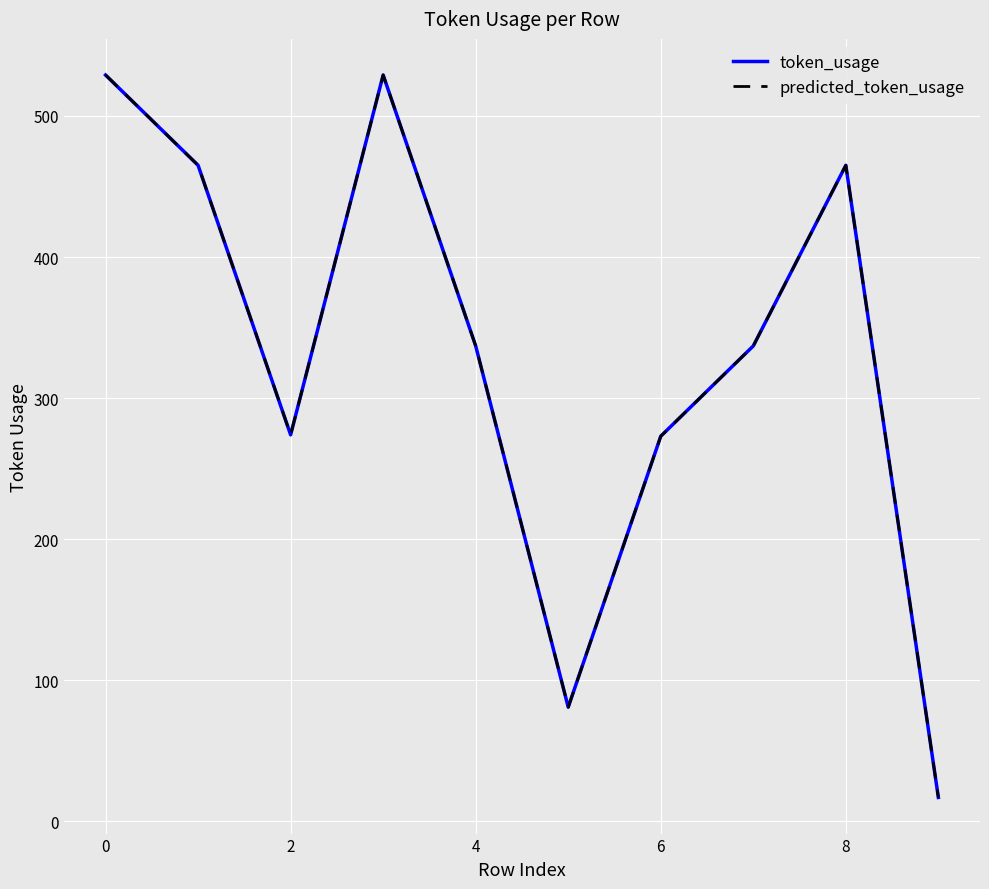

Does the chart have visible grid lines?

Yes